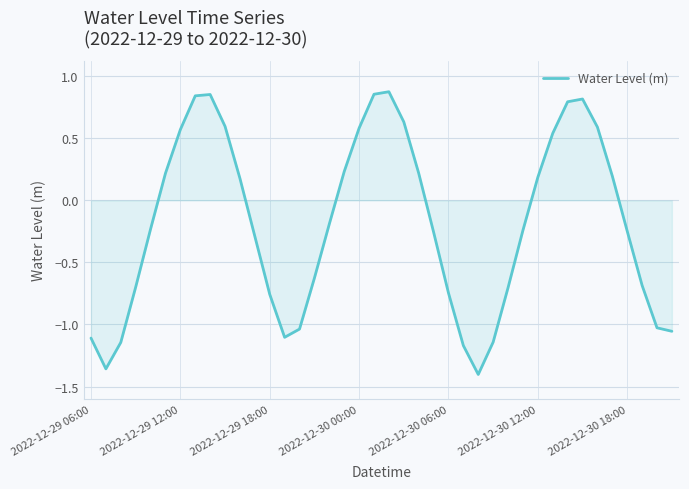

How many lines are shown in the chart?

1